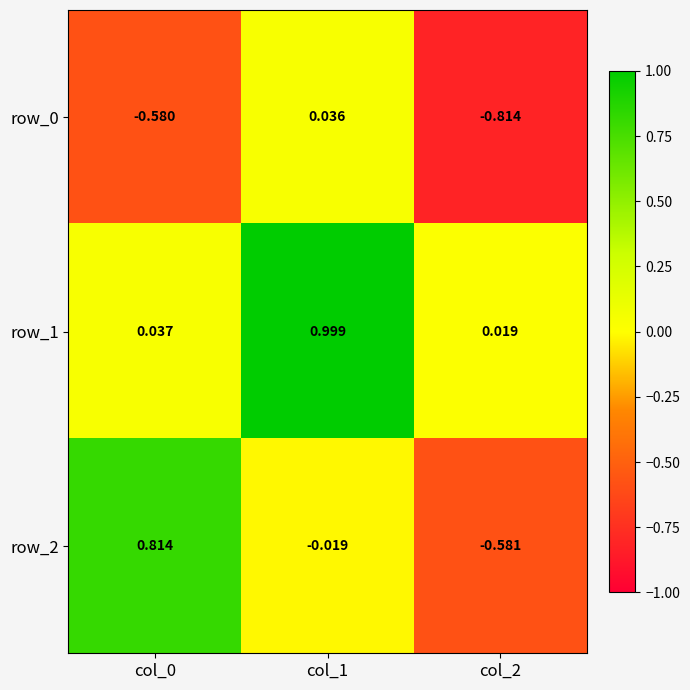

Is the value of row_1 at col_1 greater than the value of row_0 at col_2?

Yes